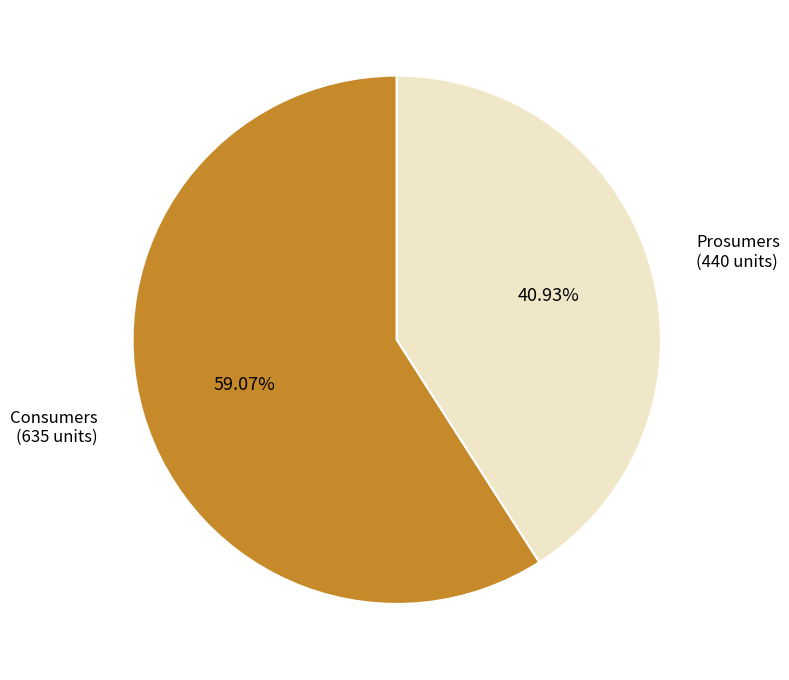

Is there any slice that represents more than half of the pie?

Yes